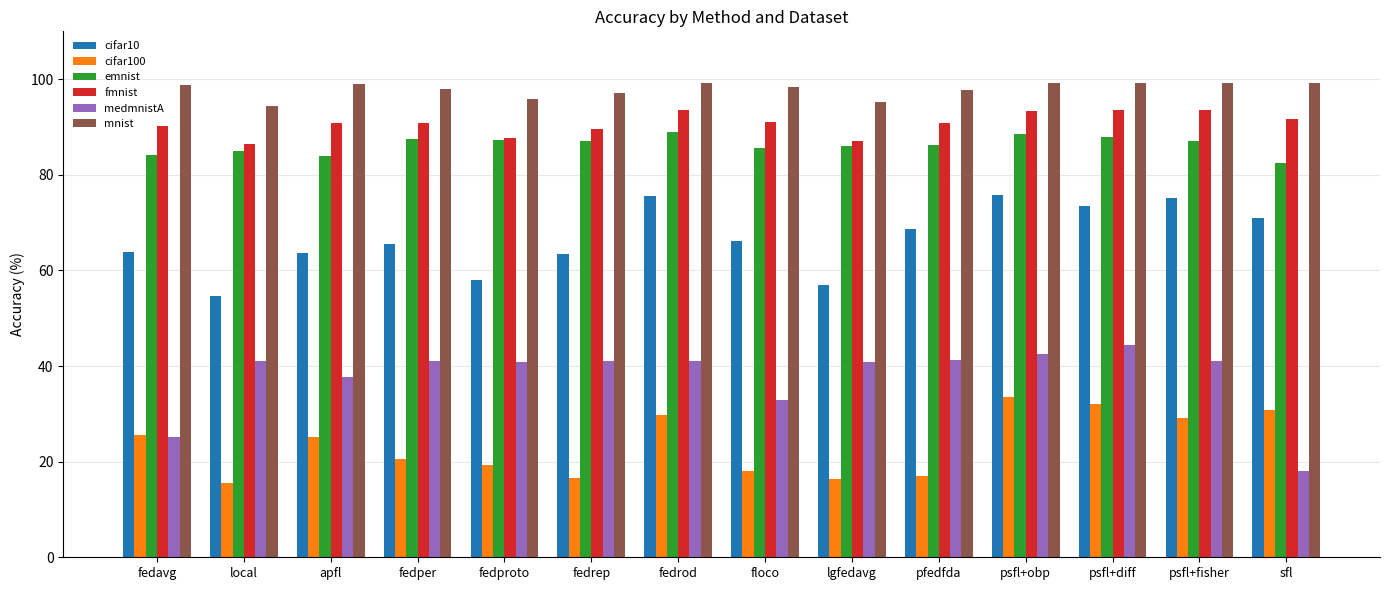

Count the number of data series in this chart.

6